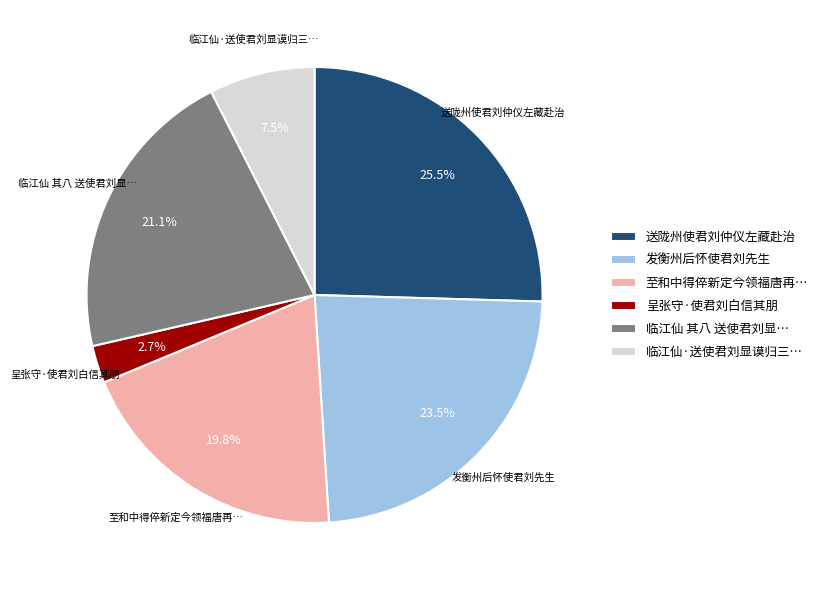

Is there a majority slice in this chart?

No